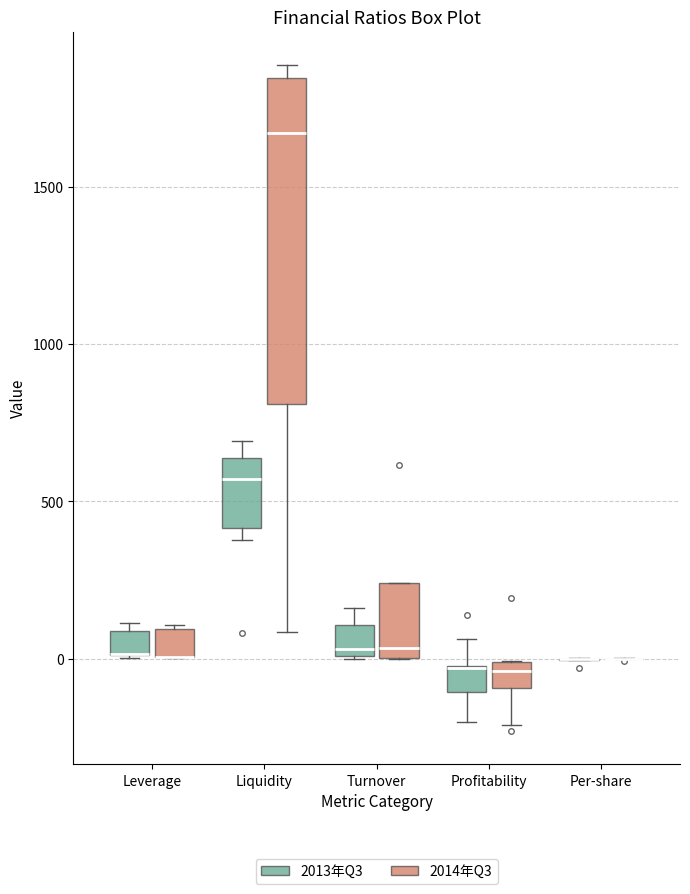

Where is the upper edge of the box for Liquidity (2014年Q3) on the y-axis? The values are not printed on the chart, so give them approximately, as read against the axis.

1850